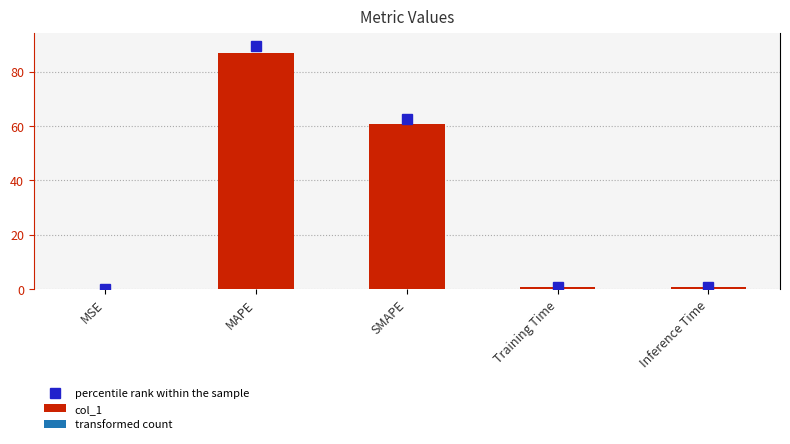

What is the sum of all values?

149.2